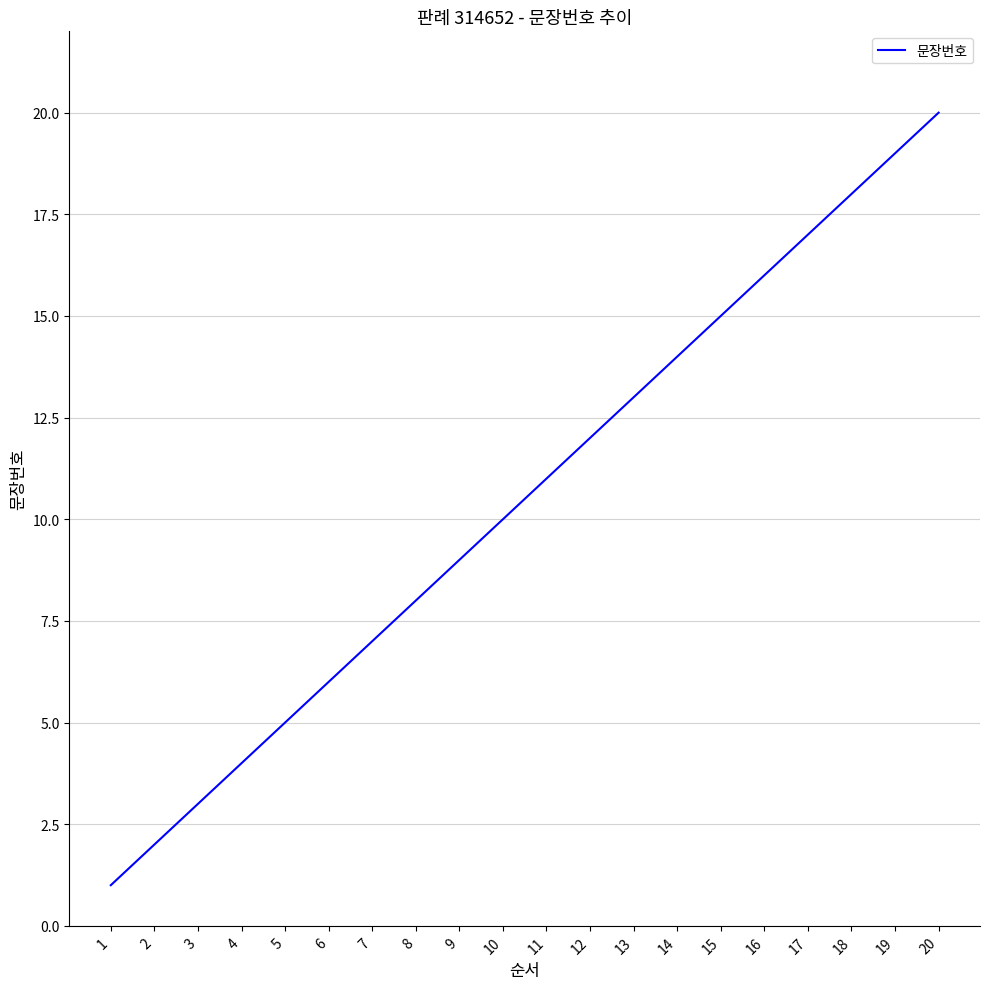

What is the minimum value shown in the chart?

1